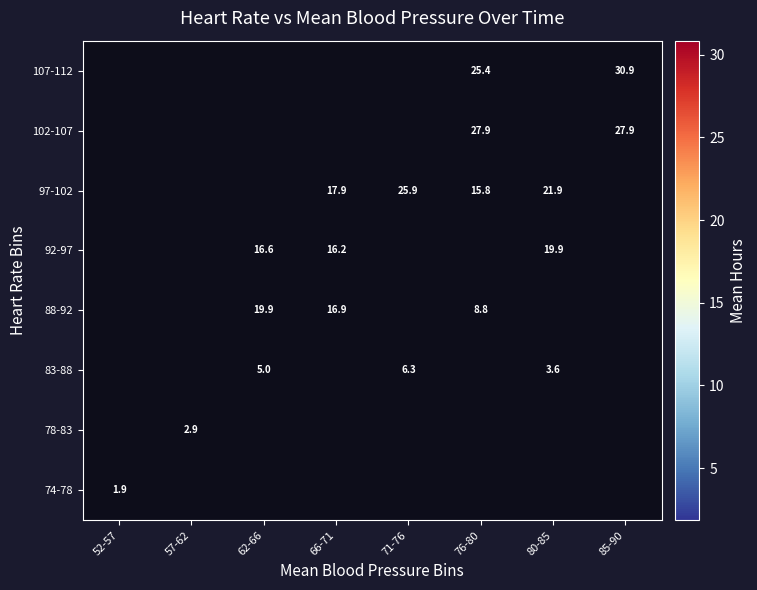

Count the number of categories in the chart.

8